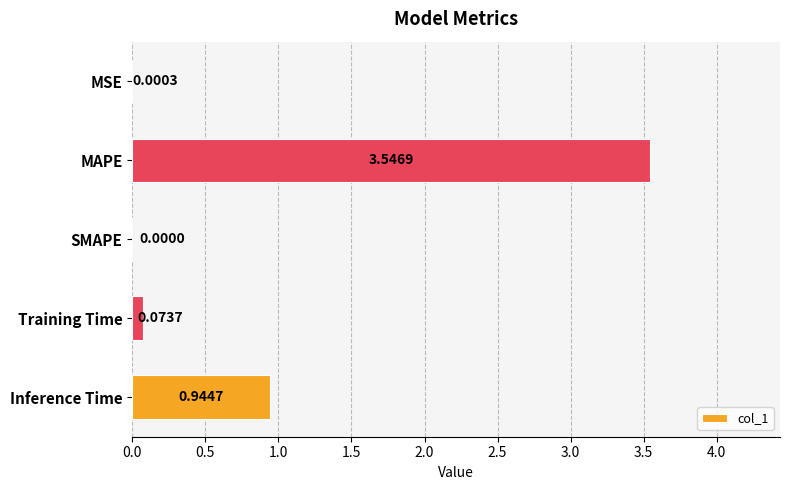

What is the sum of all values?

4.6